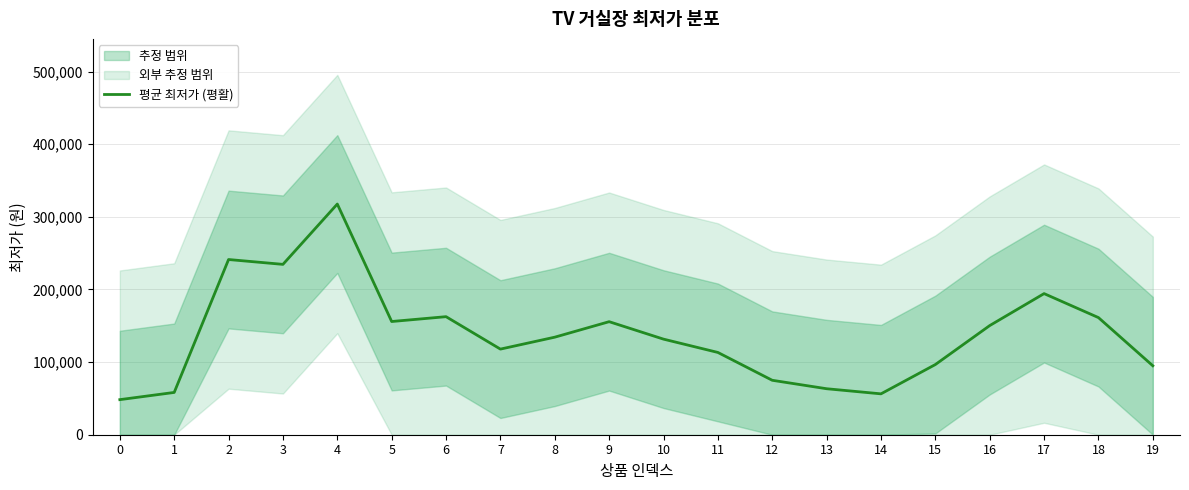

Count the number of values greater than 134333.

10